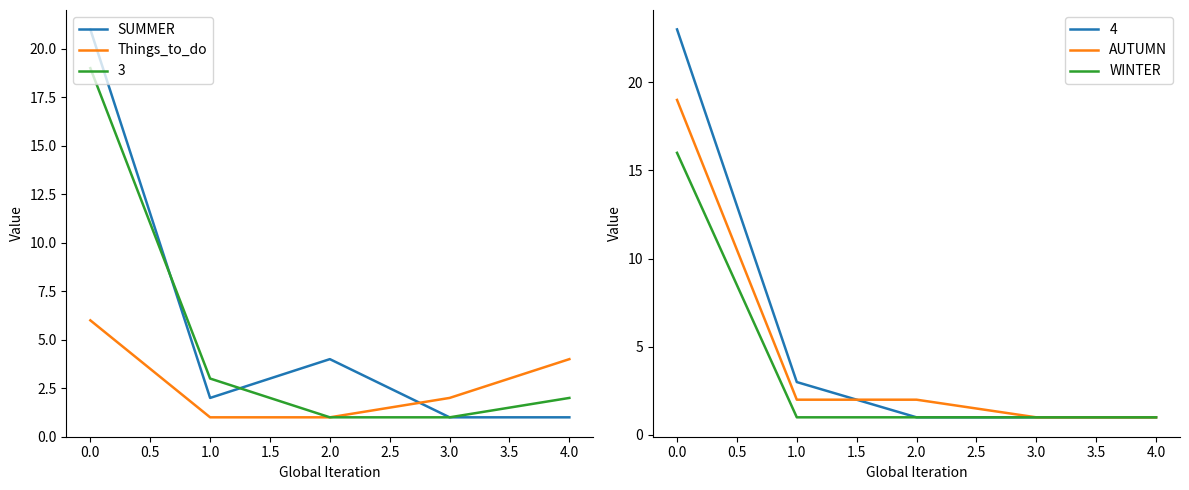

Read the Things_to_do value at 4.0.

4